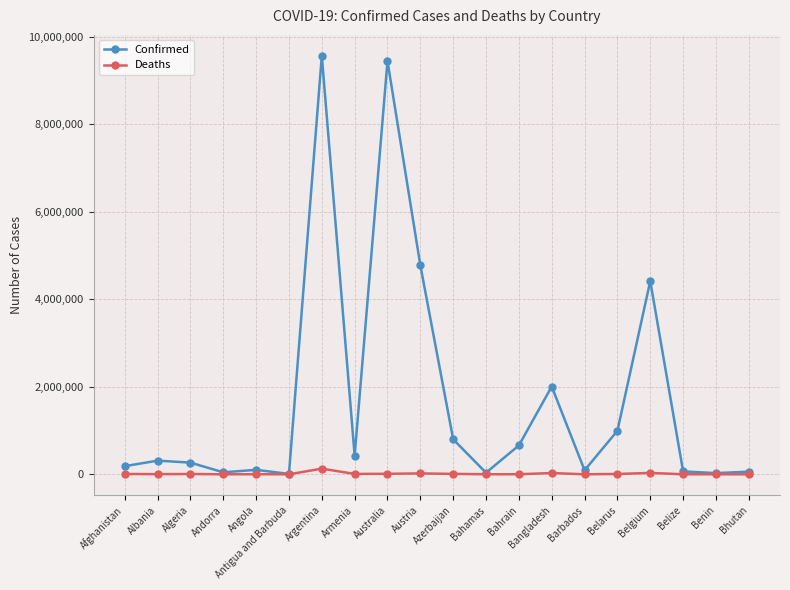

Between Azerbaijan and Bangladesh, which series saw the biggest shift?

Confirmed